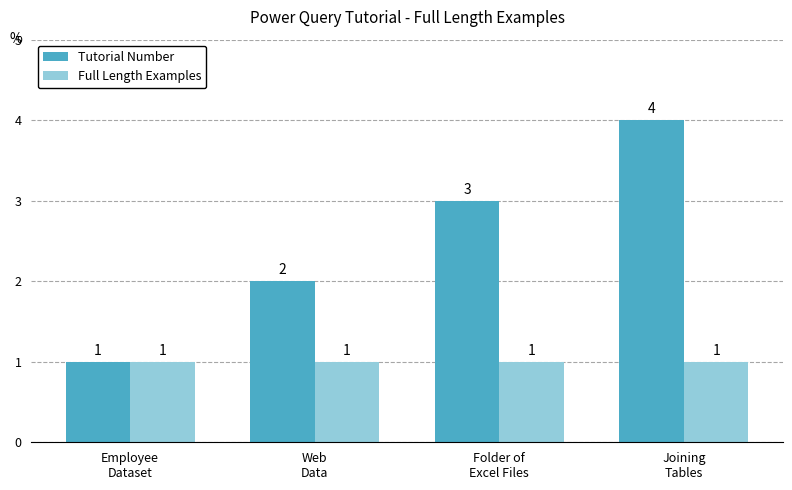

At which category is the sum across all series the highest?

Joining
Tables